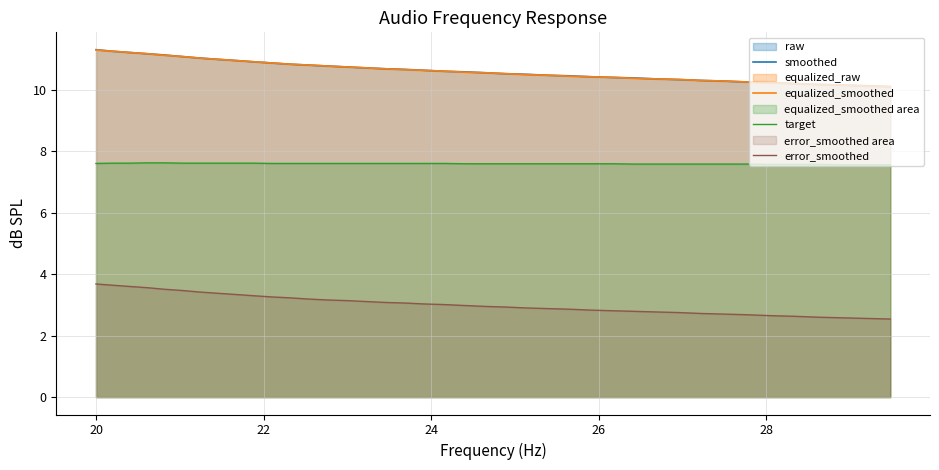

How many lines are shown in the chart?

4